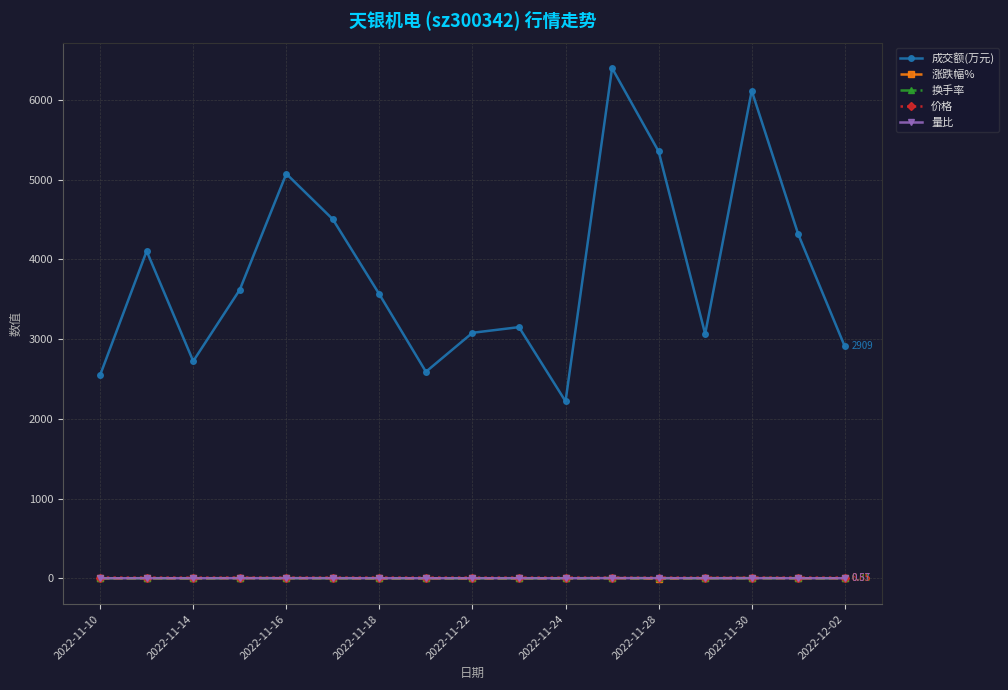

Which series has the largest range (max minus min)?

成交额(万元)